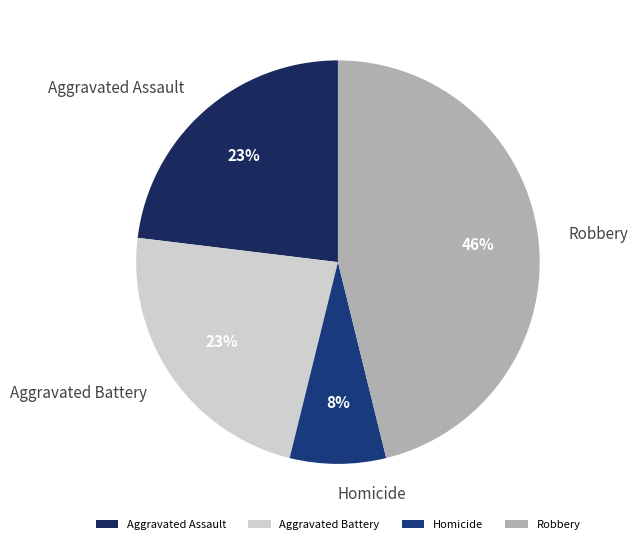

Which category has the biggest portion of the pie?

Robbery